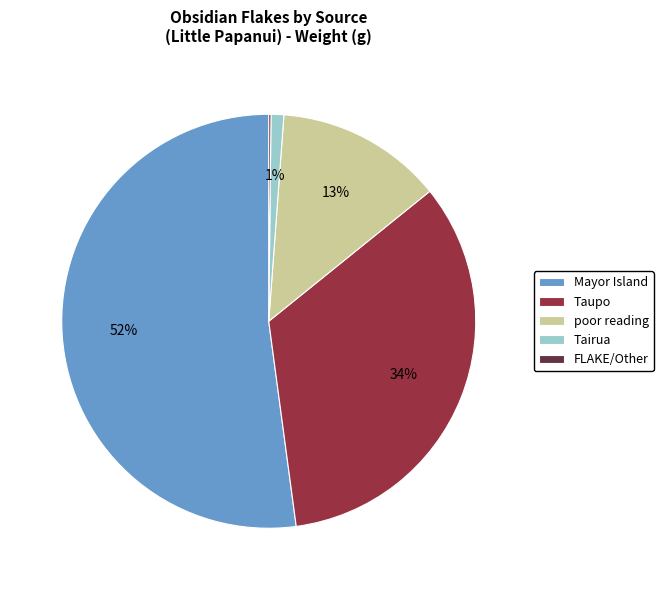

What is the ratio of the value at Mayor Island to the value at Taupo?

1.5